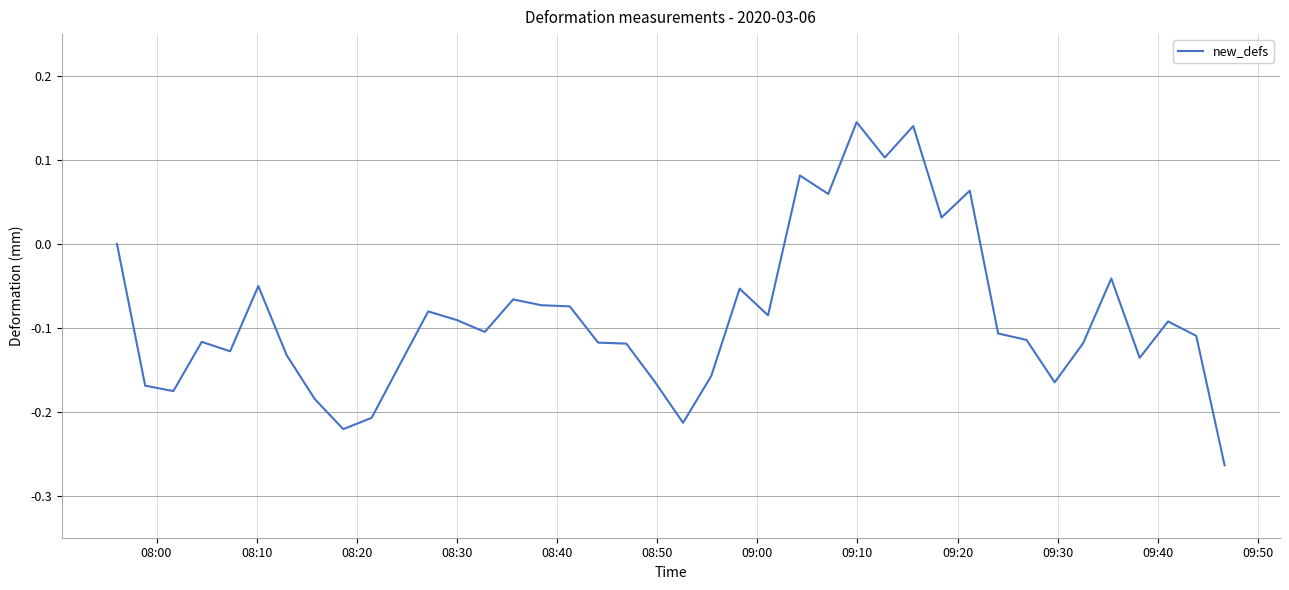

What is the difference between the maximum and minimum values?

0.4